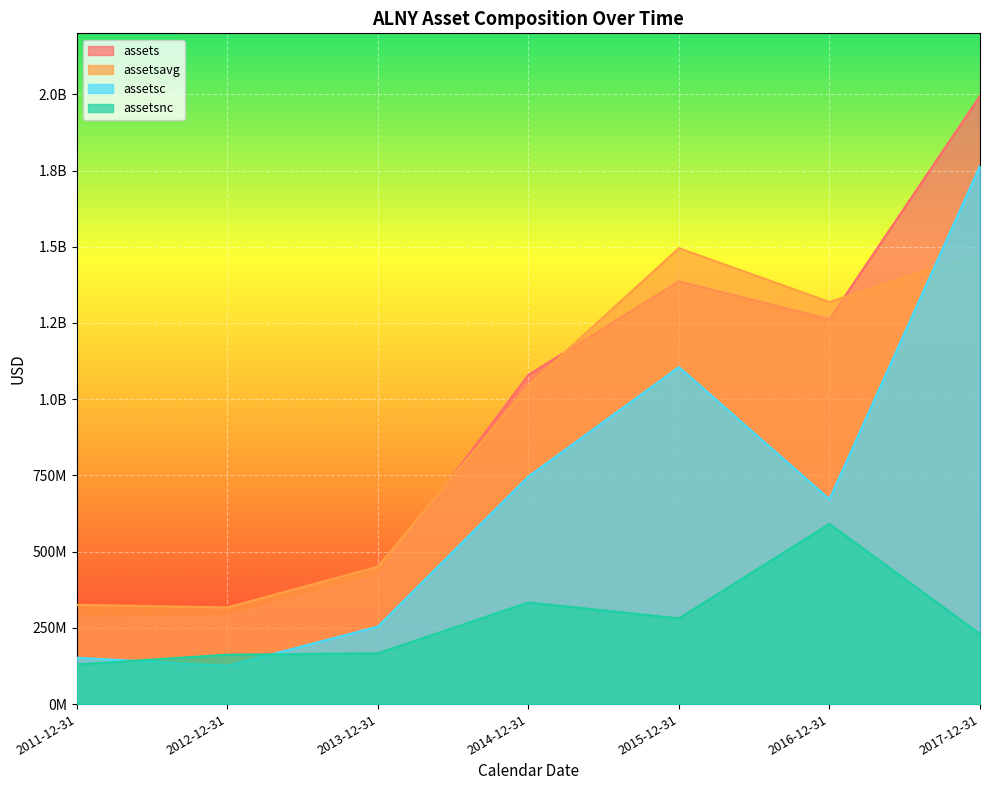

The value of assets at 2013-12-31 is 199899058. True or false?

False